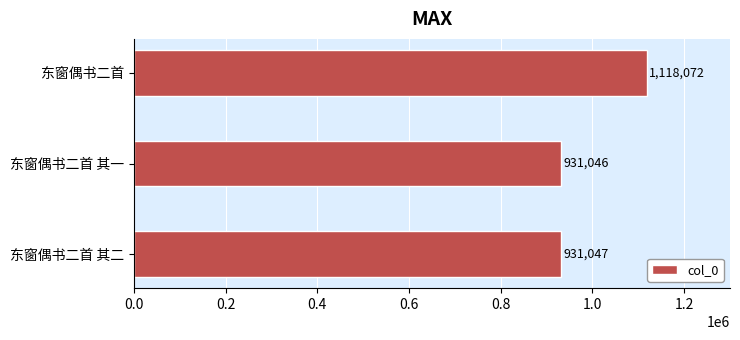

Is it true that the value at 东窗偶书二首 其二 is 931047?

True